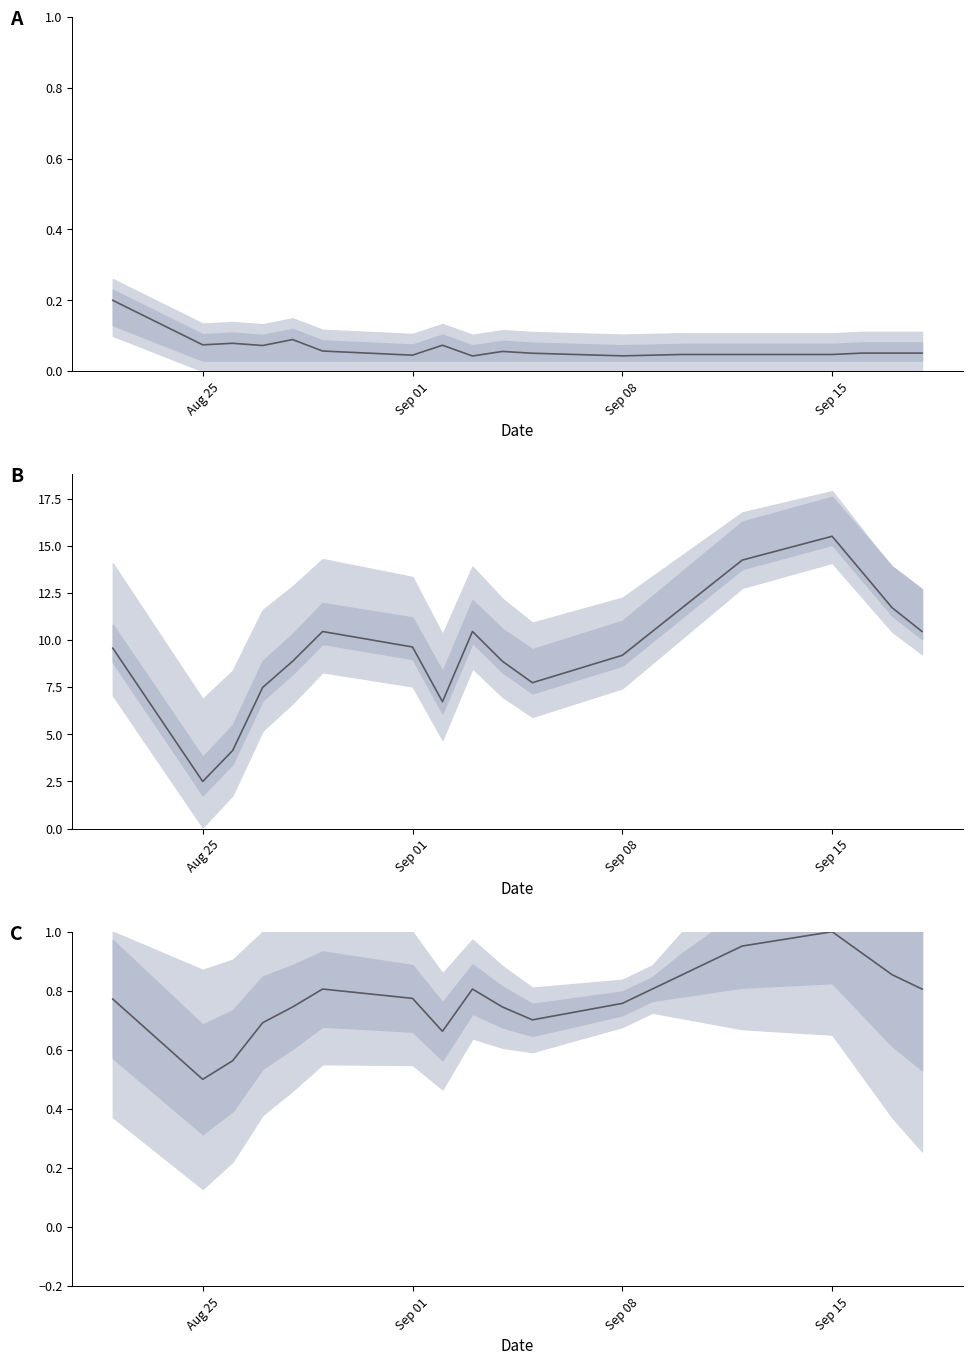

Is this an area chart (filled region under the line)?

No